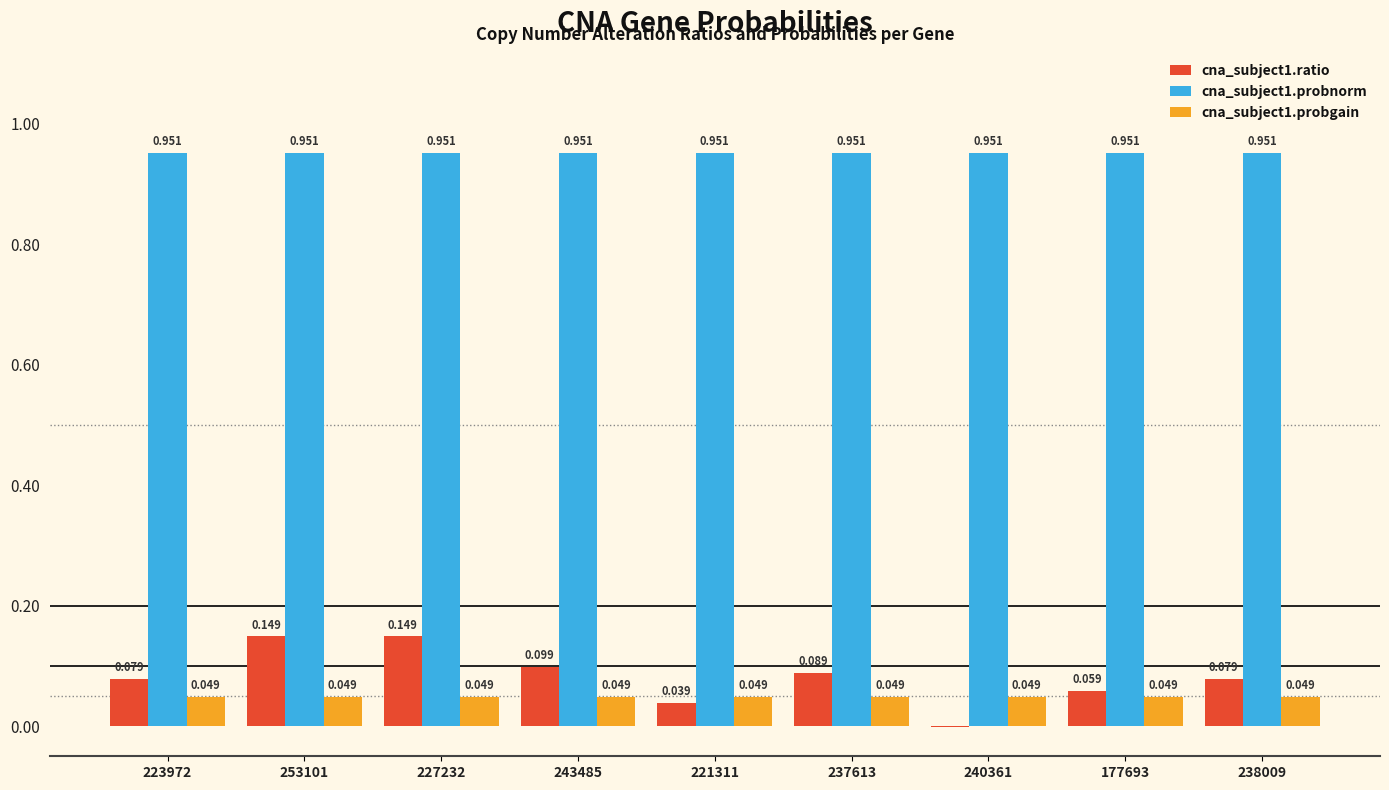

Which series has the largest range (max minus min)?

cna_subject1.ratio